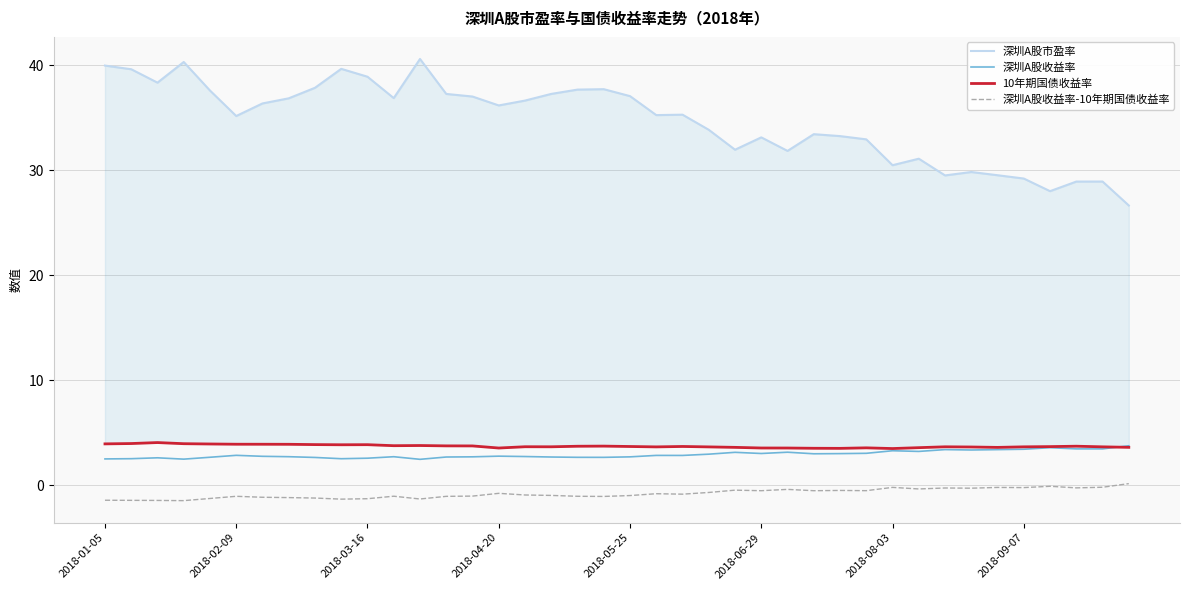

True or false: 深圳A股市盈率 and 深圳A股收益率 intersect in this chart.

False